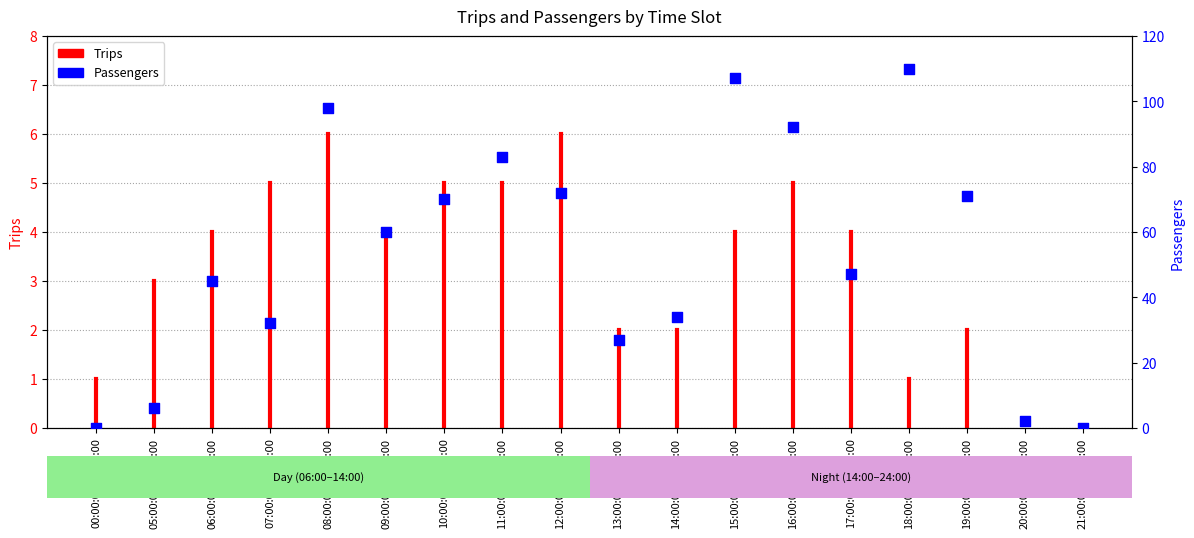

What is the ratio of the value at 06:00:01-07:00:00 to the value at 18:00:01-19:00:00?

0.4